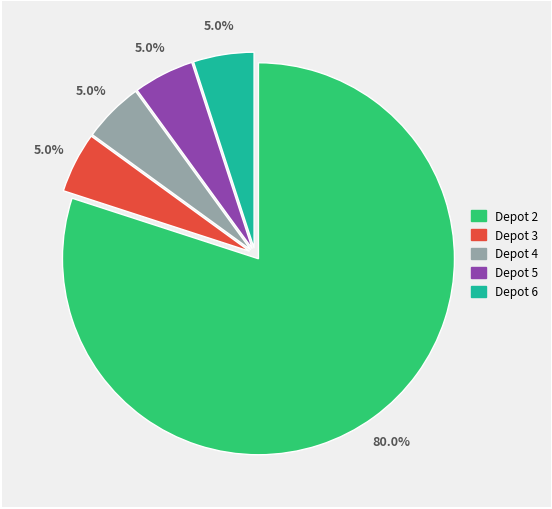

Is there any slice that represents more than half of the pie?

Yes